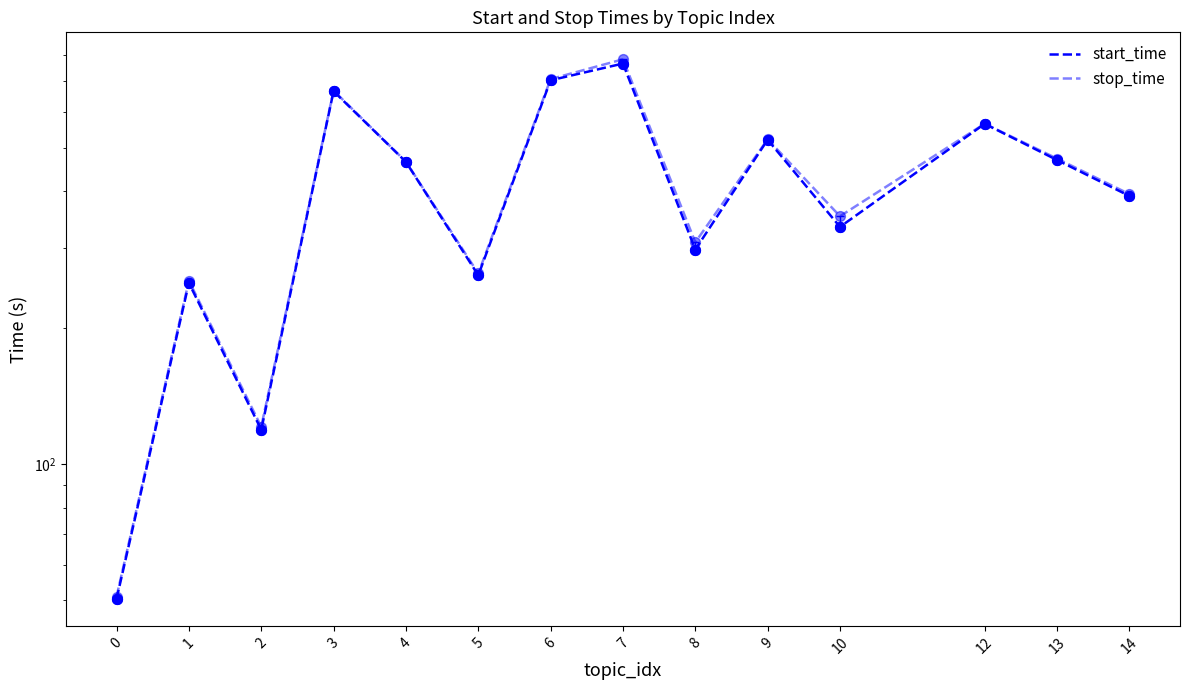

What is the total value across all series at 3?

1333.9